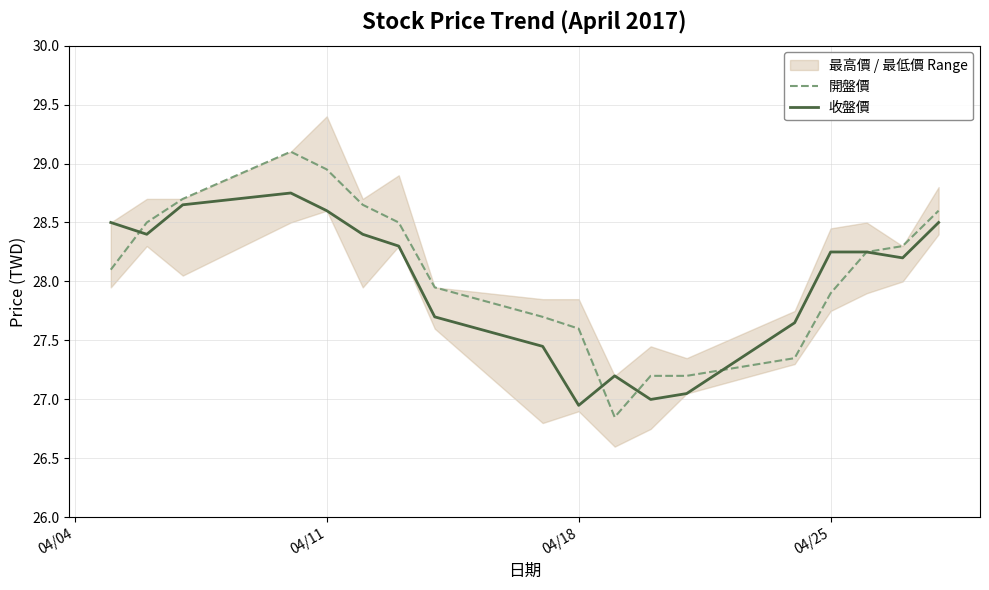

Which series has the largest total across all categories?

開盤價